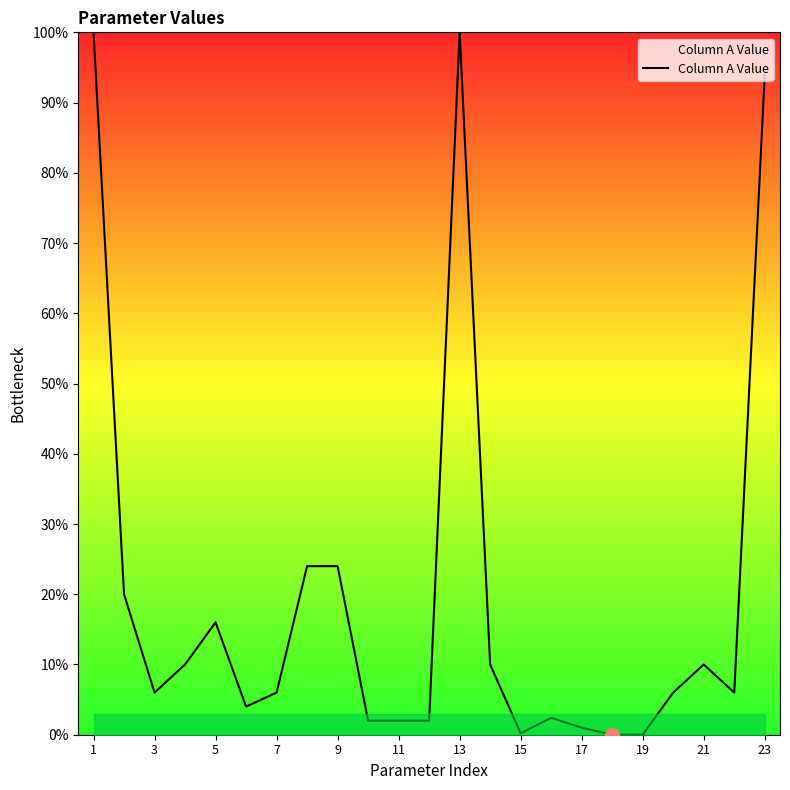

What is the difference between the maximum and minimum values?

100.0